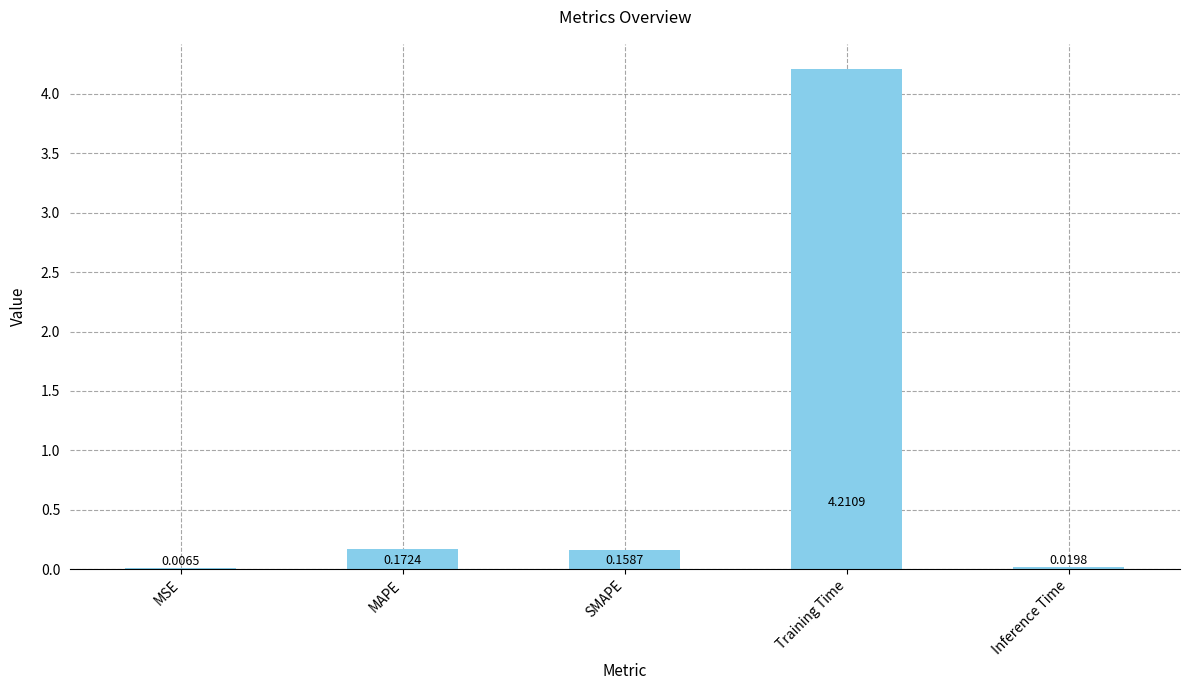

What is the average value?

0.9